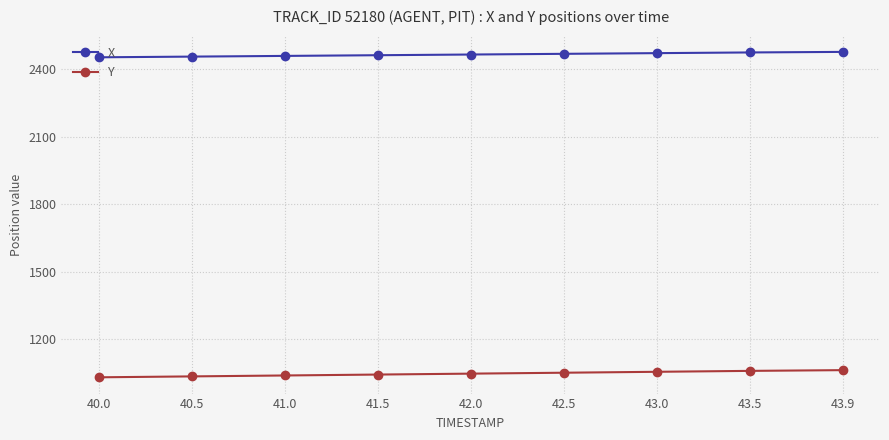

What is the minimum value for X?

2451.9